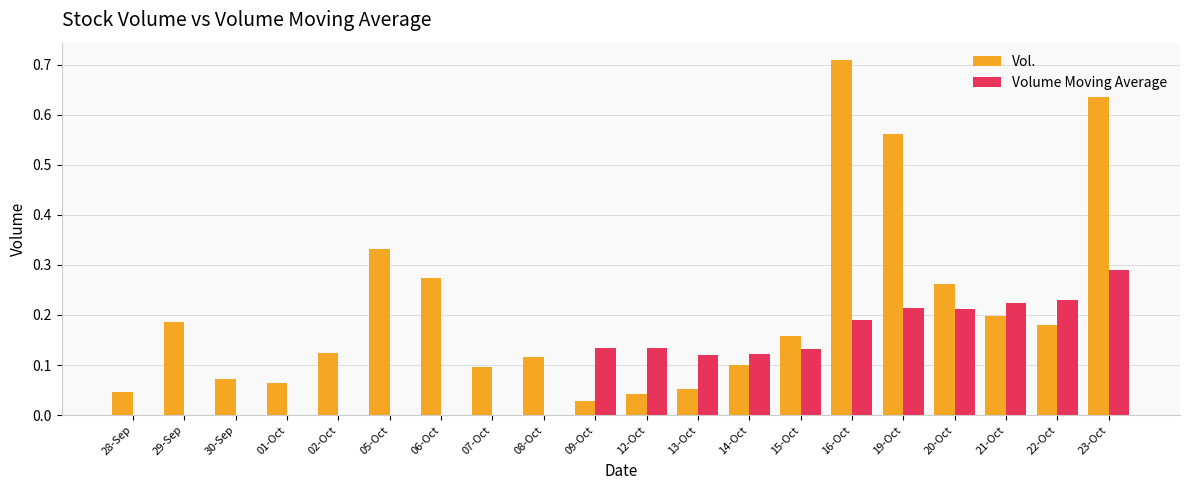

How many data points does each series have?

20